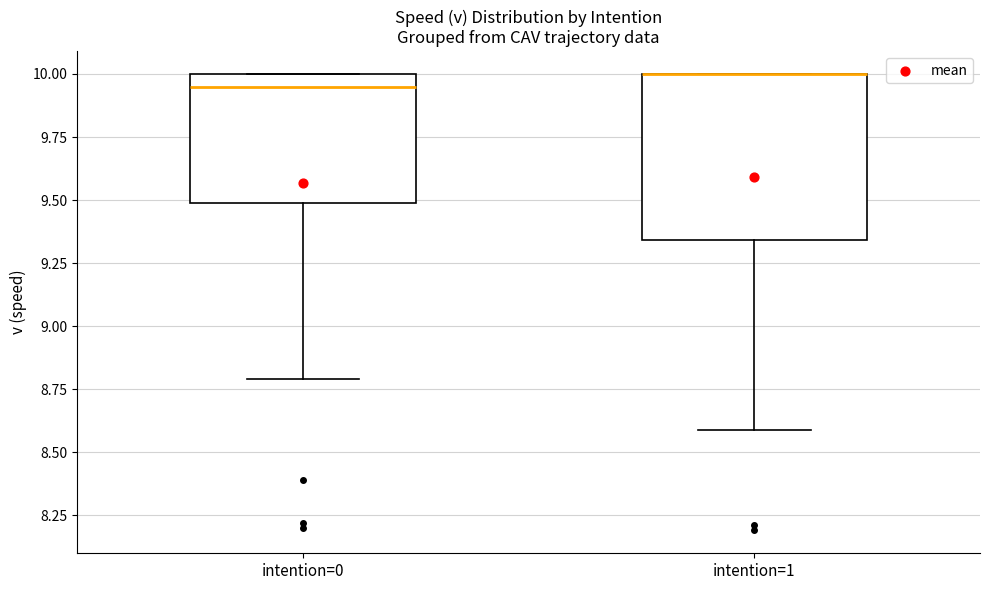

Reading left to right, read every box against the y-axis: the position of its median line, the range the box covers, and the ends of its whiskers. The values are not printed on the chart, so give them approximately, as read against the axis.

intention=0: median 9.95, box 9.50 to 10.00, whiskers 8.80 to 10.00
intention=1: median 10.00 (drawn on the box's upper edge), box 9.35 to 10.00, whiskers 8.60 to 10.00